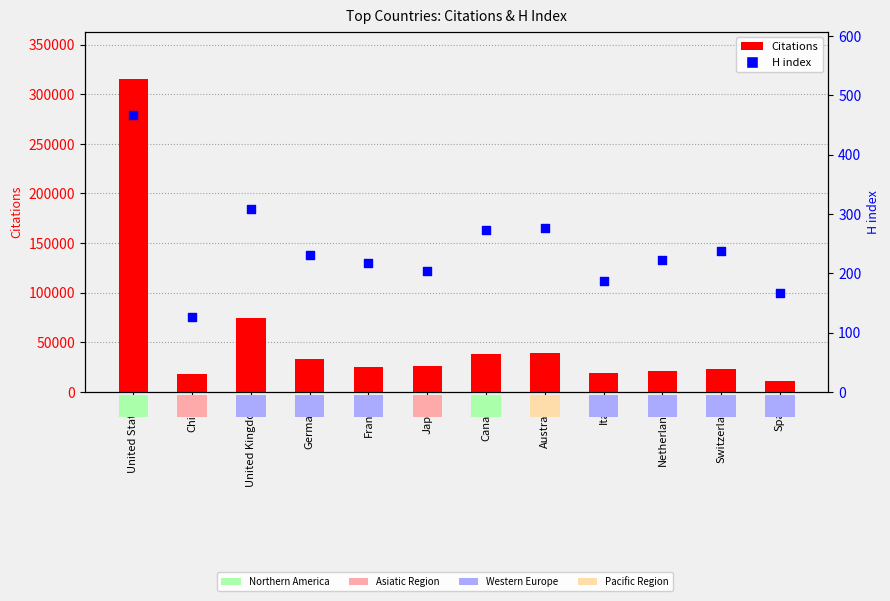

What are all the series names shown in the legend?

Citations, H index